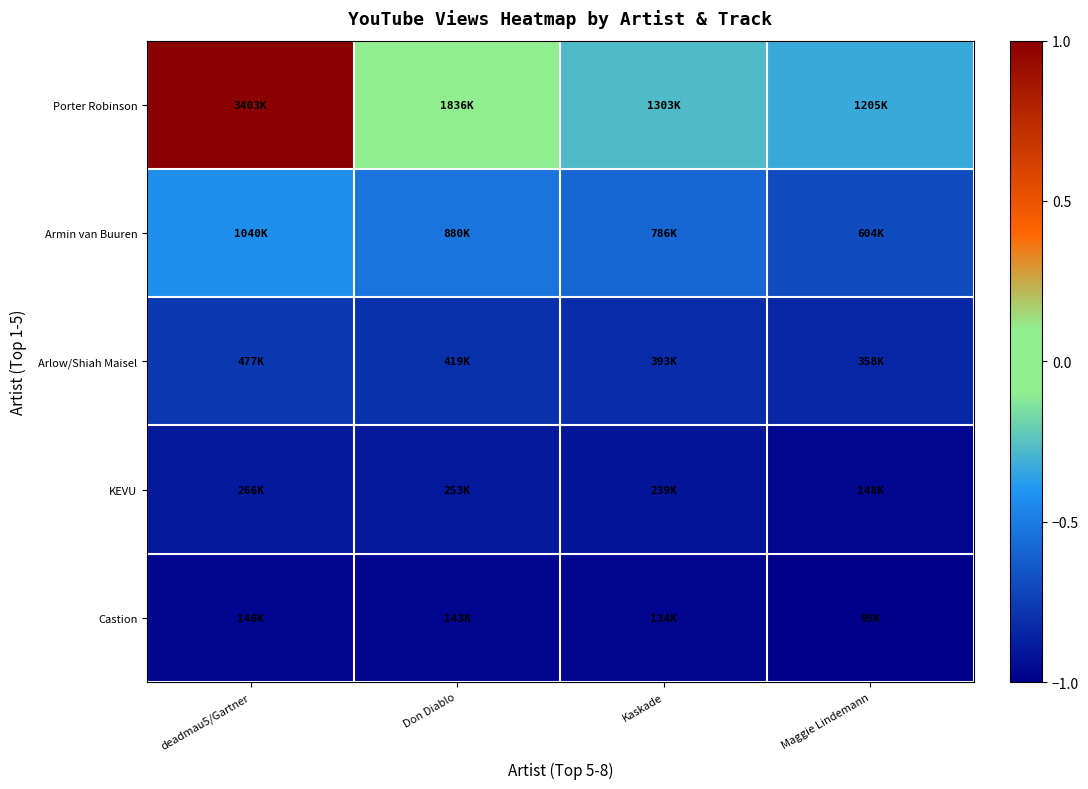

Rank the series at Maggie Lindemann from highest to lowest value.

Porter Robinson, Armin van Buuren, Arlow/Shiah Maisel, KEVU, Castion